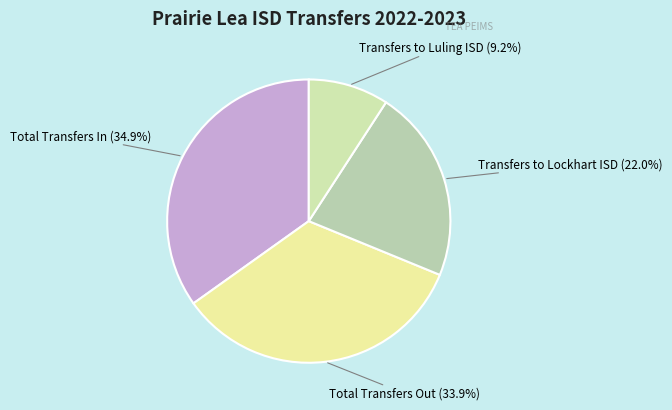

Which has a higher value, Total Transfers In or Transfers to Luling ISD?

Total Transfers In